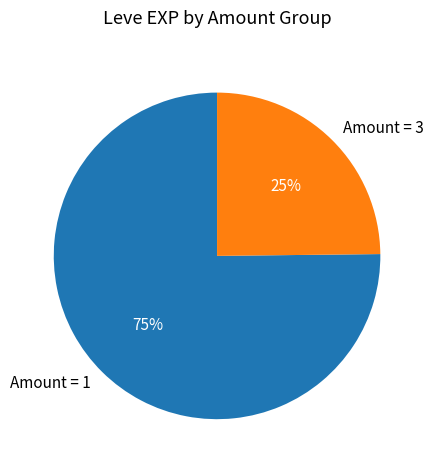

Which slice is the smallest?

Amount = 3